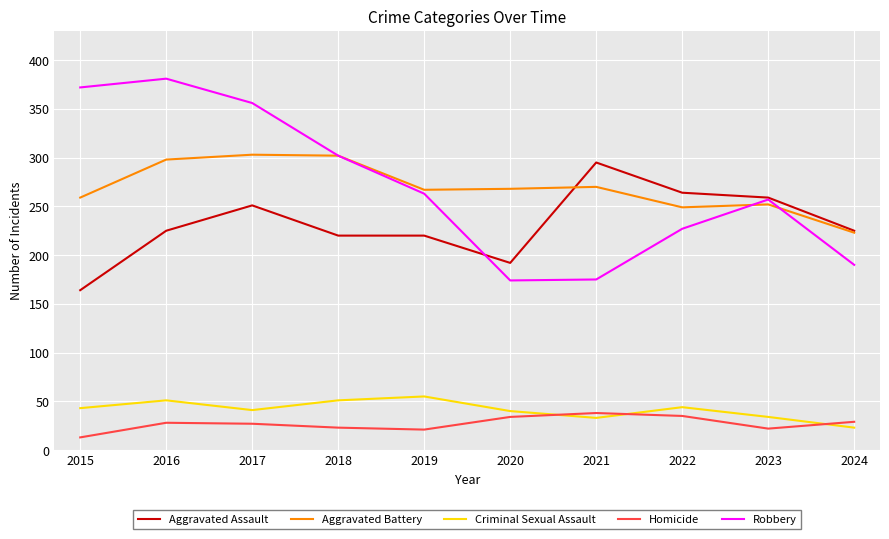

True or false: Robbery and Criminal Sexual Assault intersect in this chart.

False